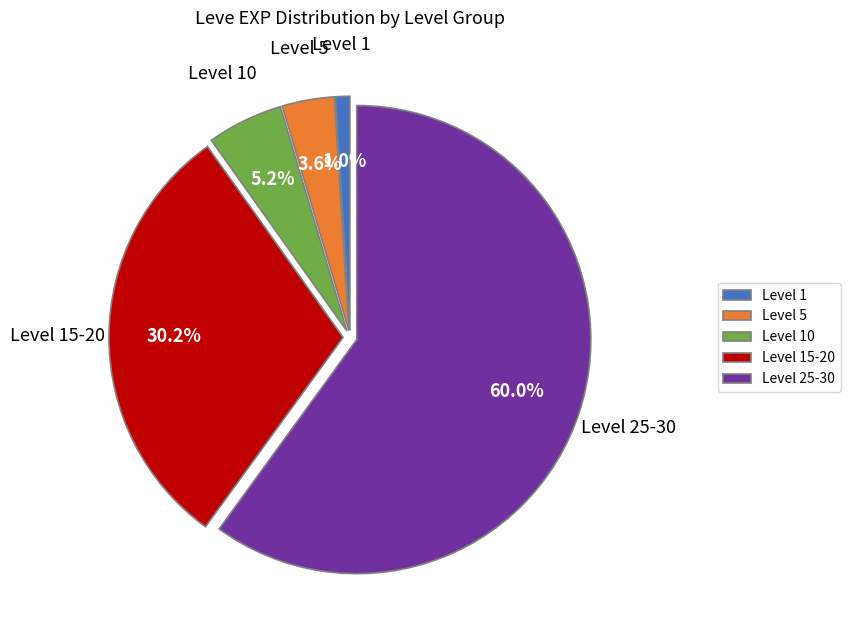

Which slice represents more than half of the pie?

Level 25-30